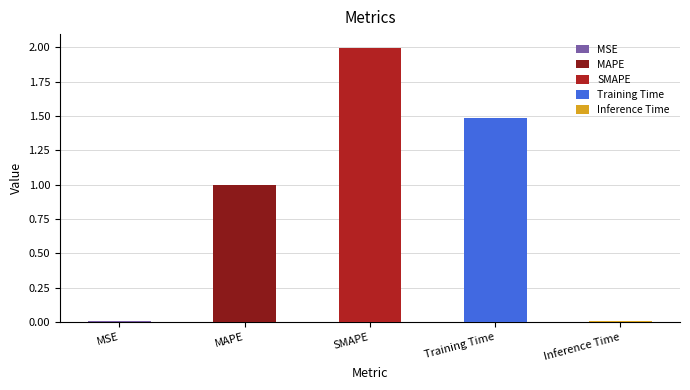

What position from the right is MAPE?

4